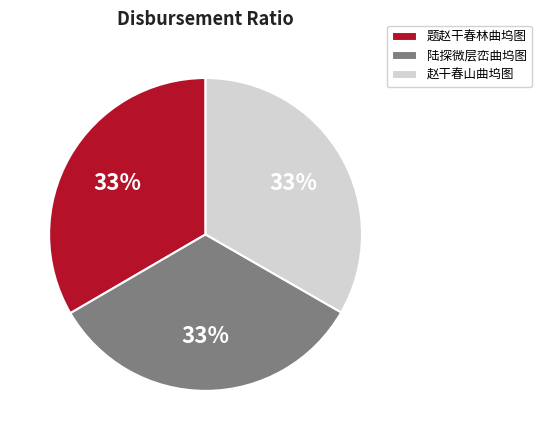

What percentage is the 题赵干春林曲坞图 slice, to the nearest percent?

33%